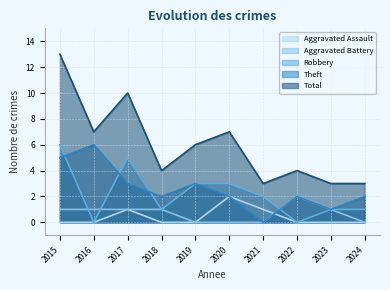

What is the value of the Total point at the 7th from the left?

3